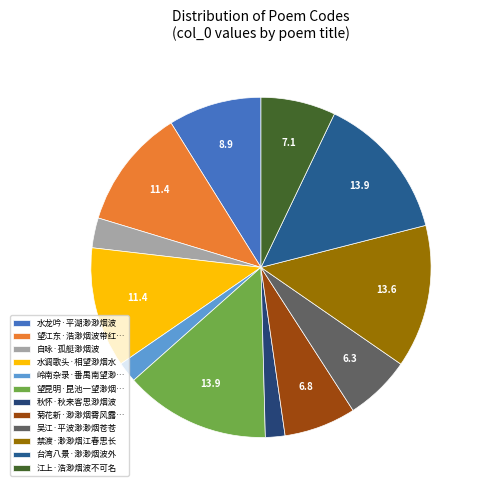

Count the number of slices in the pie.

12